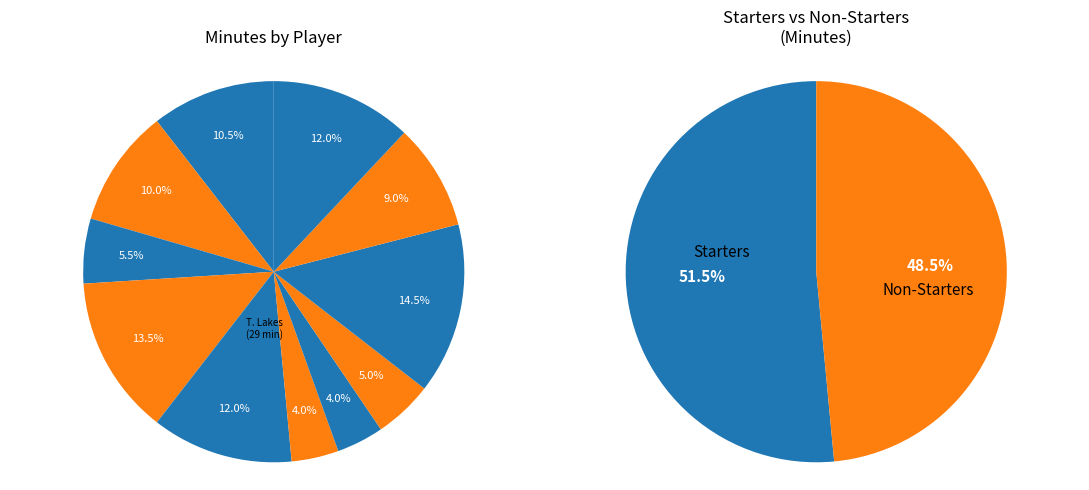

How many segments does this pie chart have?

11